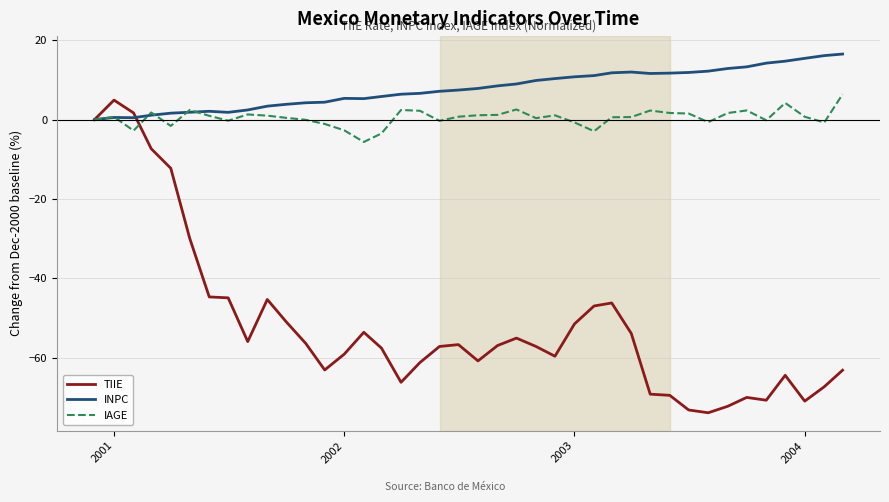

What is the average value of the TIIE series?

-51.7